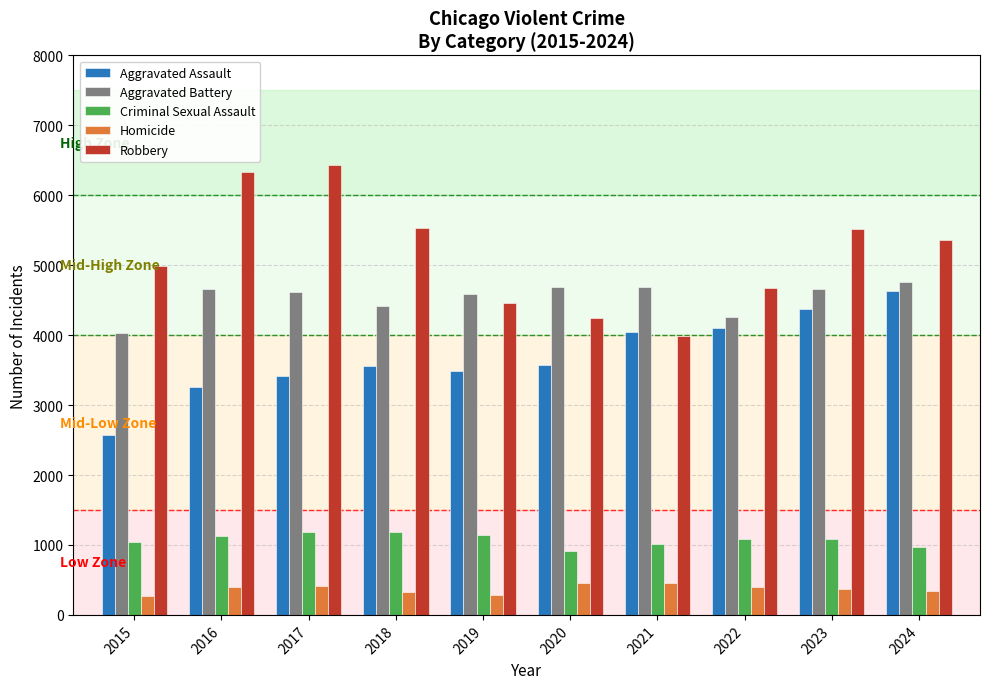

Which series has the widest spread of values?

Robbery